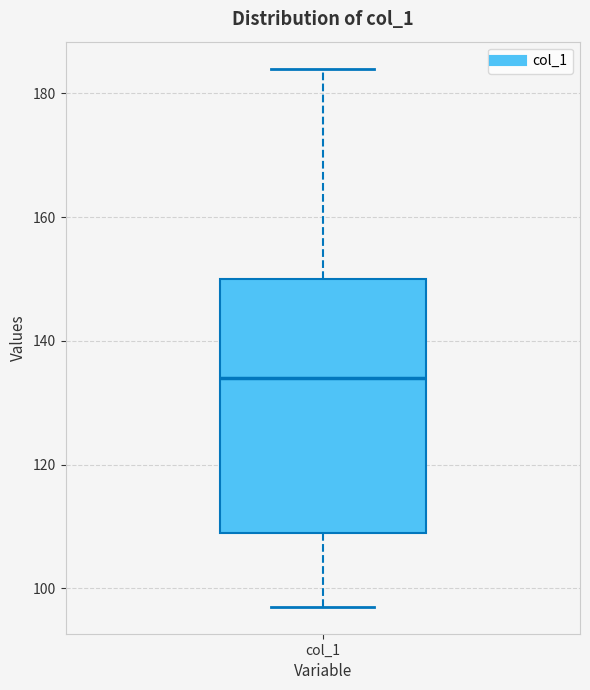

Transcribe this box plot: give where the median line is, the range the box spans, and where the two whiskers end, as read against the y-axis. The values are not printed on the chart, so give them approximately, as read against the axis.

median 134, box 110 to 150, whiskers 98 to 184